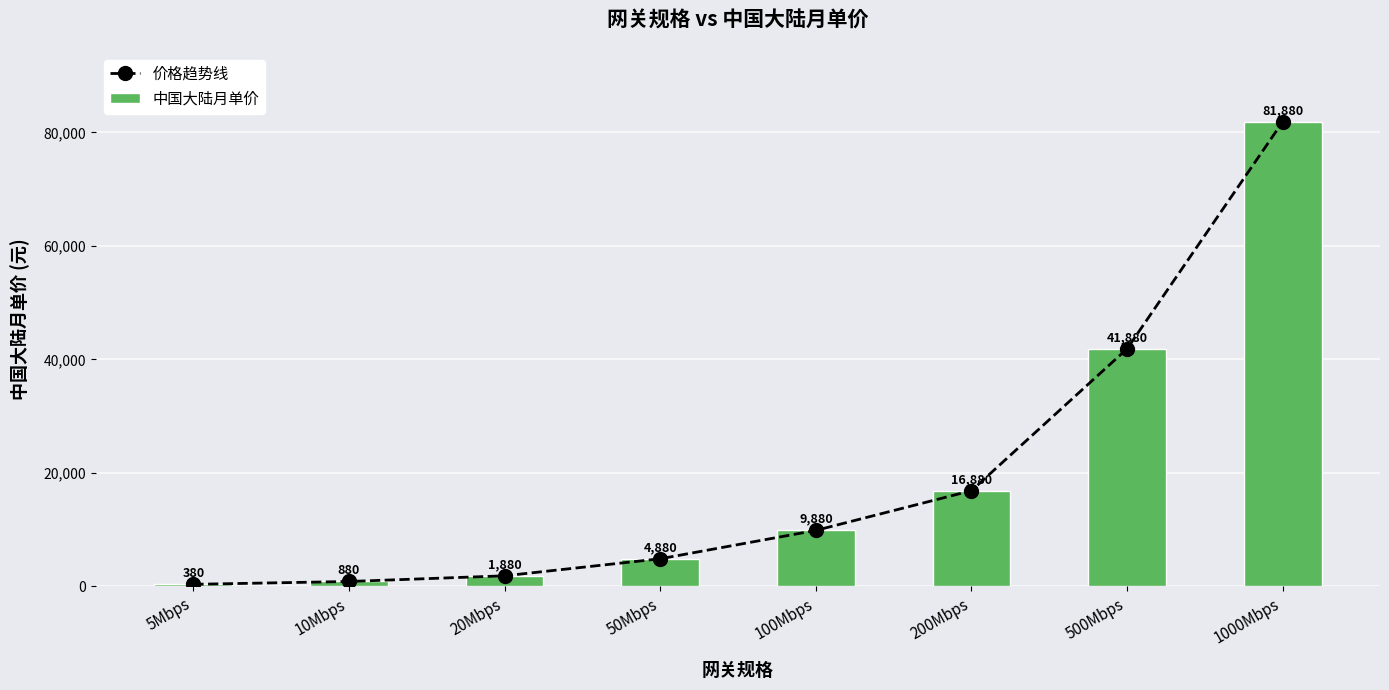

Is it true that 中国大陆月单价 equals 3392 at 50Mbps?

False